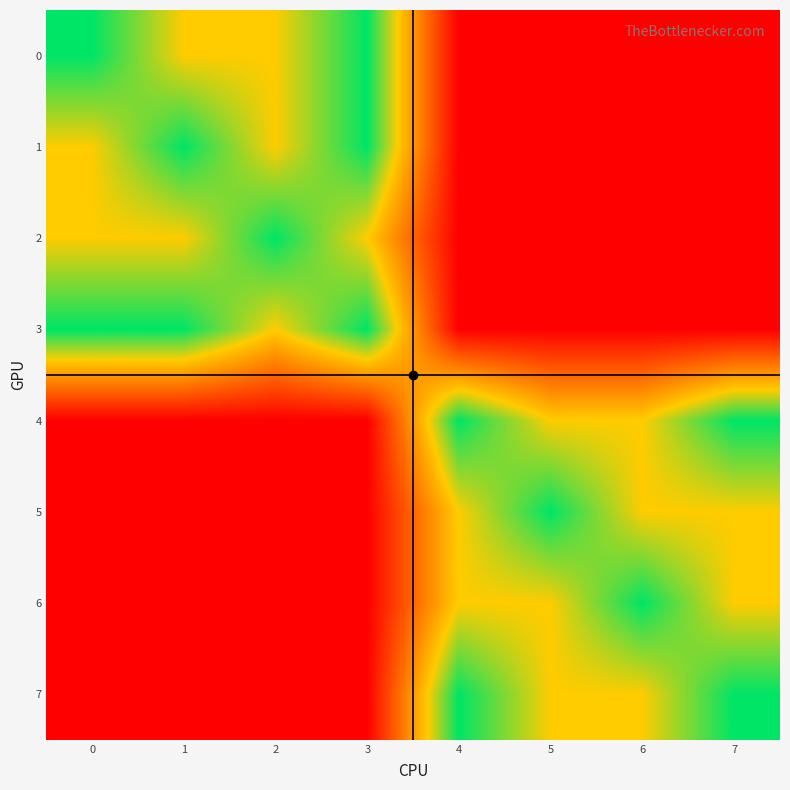

Between 1 and 2, which is larger?

1